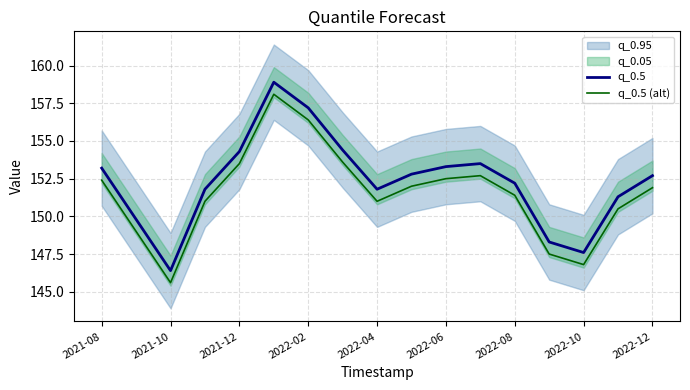

Between 2021-08 and 9, which series saw the biggest shift?

q_0.5